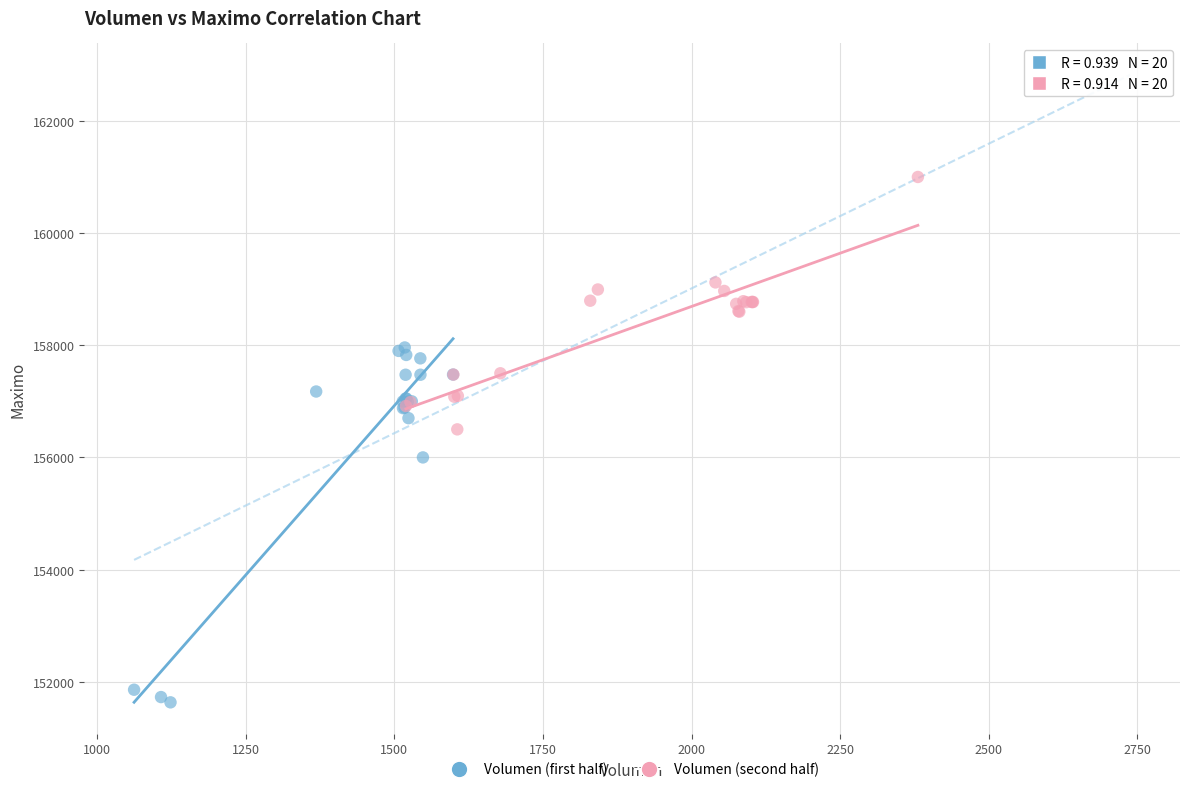

Which series has the widest spread of Y values?

Volumen (first half)